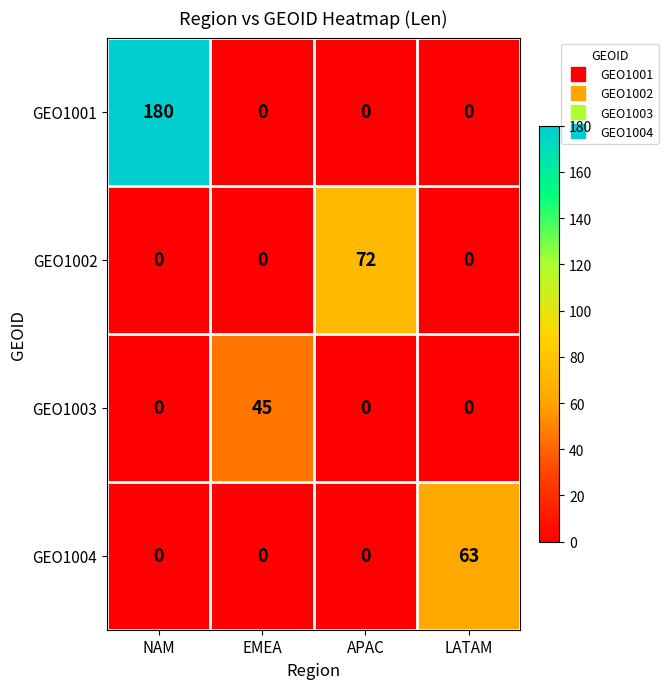

What is the spread (max minus min) of values at APAC?

72